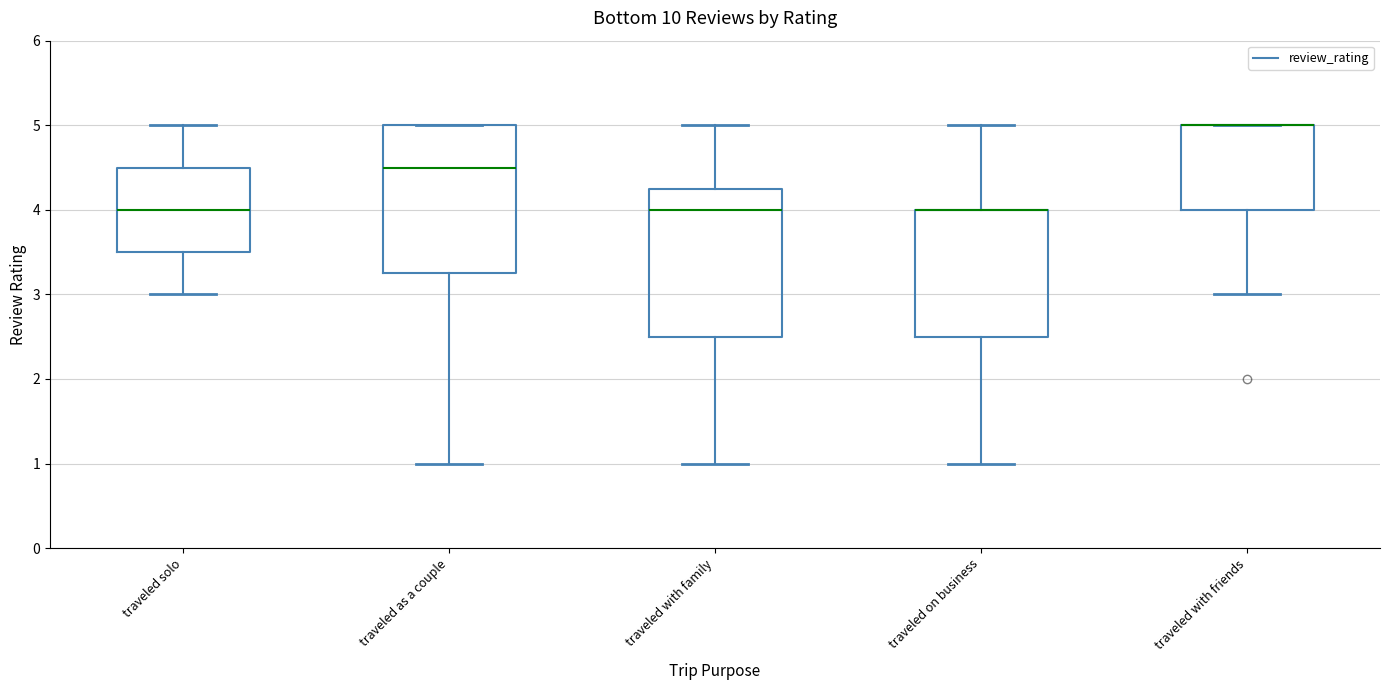

What is the value of the 8th point from the left?

5